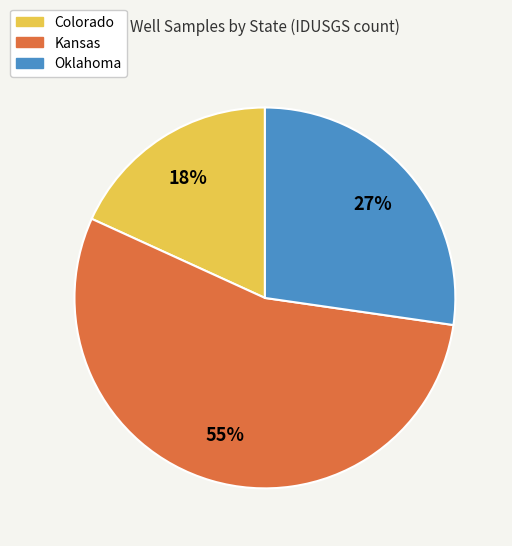

Which slice is the smallest?

Colorado